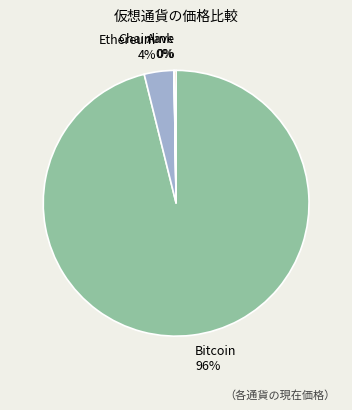

Which slice is the largest?

Bitcoin